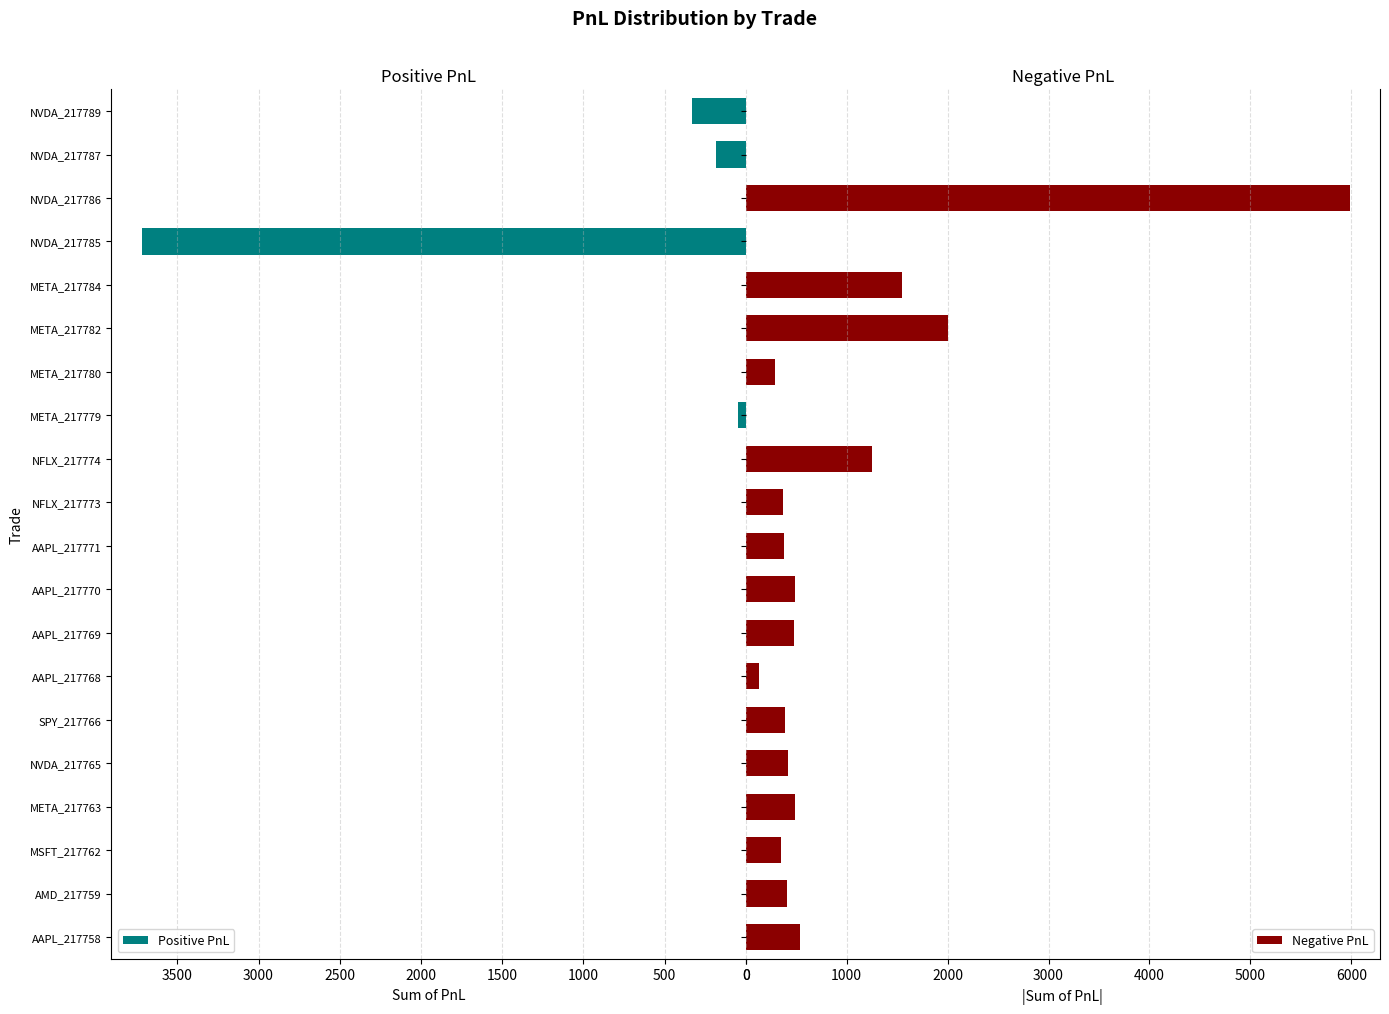

Is it true that Positive PnL equals 1582 at NFLX_217773?

False